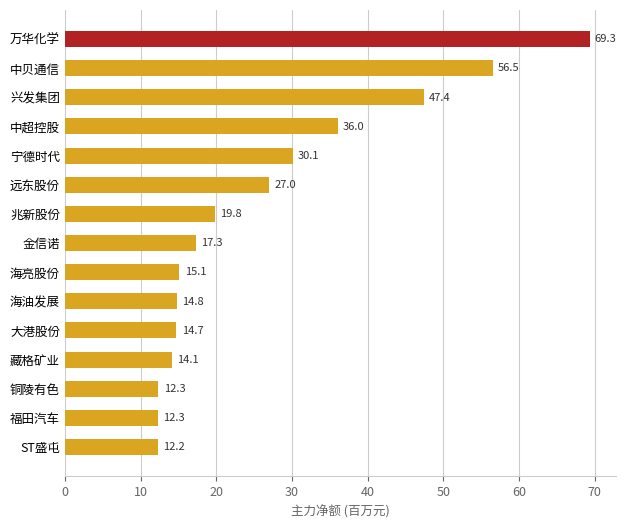

What is the difference between the values at 万华化学 and 福田汽车?

57.0